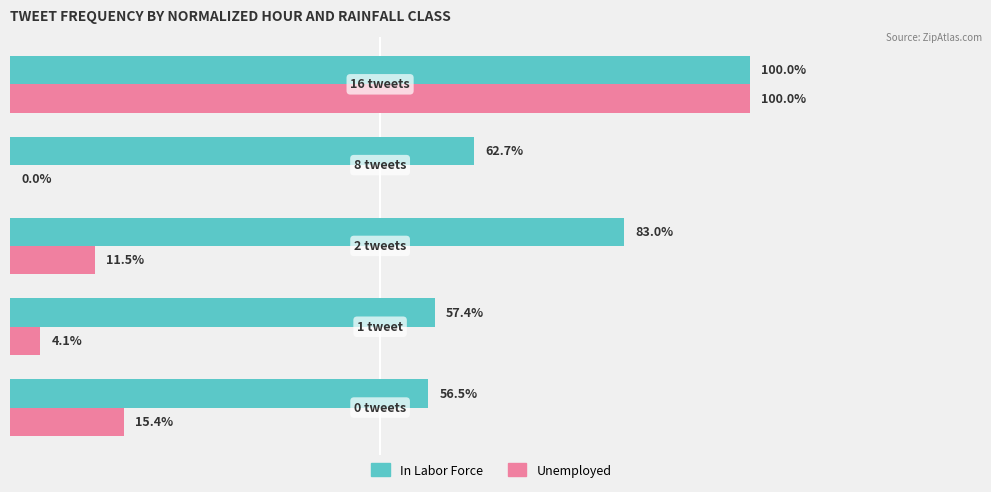

What are all the series names shown in the legend?

In Labor Force, Unemployed